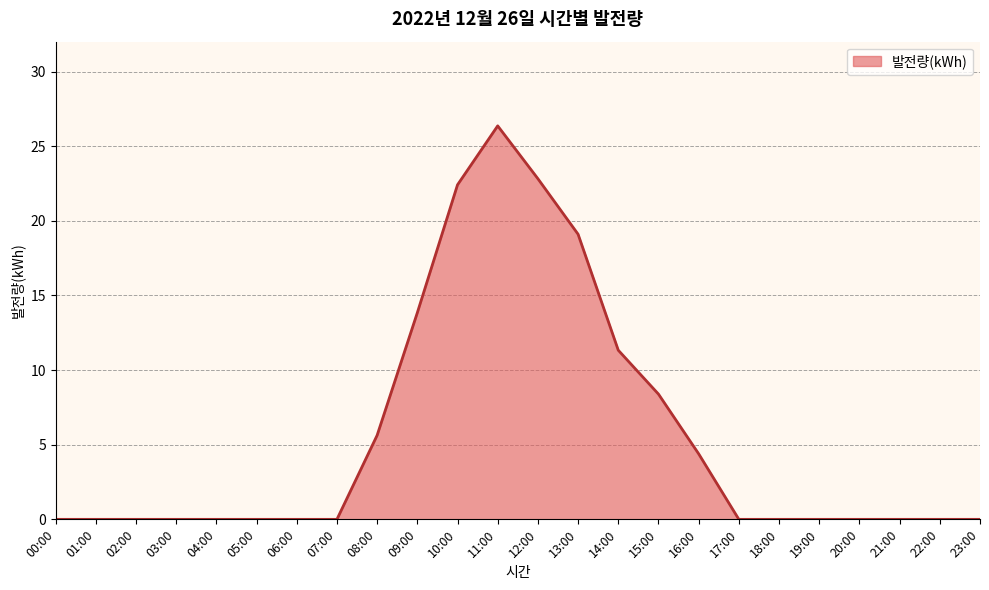

Read the value at 15:00.

8.4